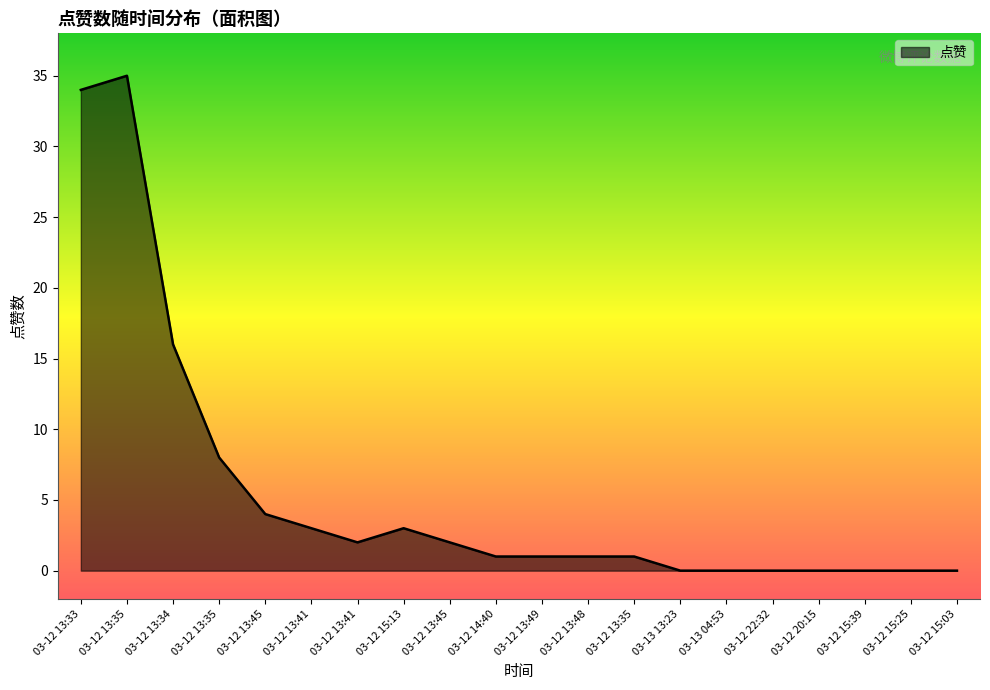

What is the difference between the maximum and minimum values?

35